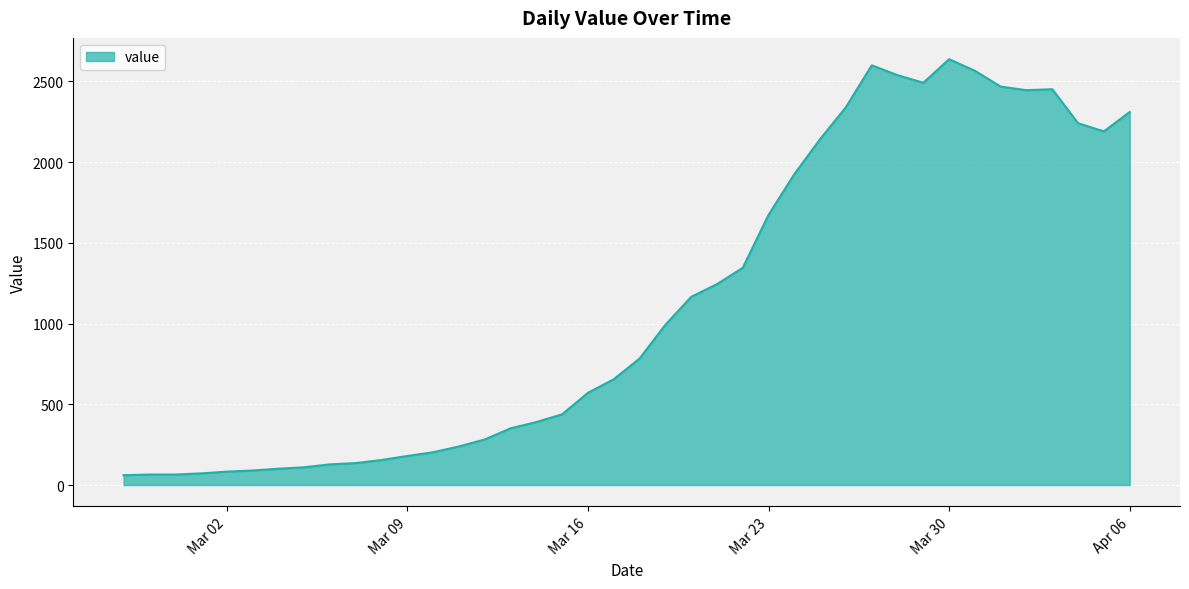

What is the greatest value displayed?

2637